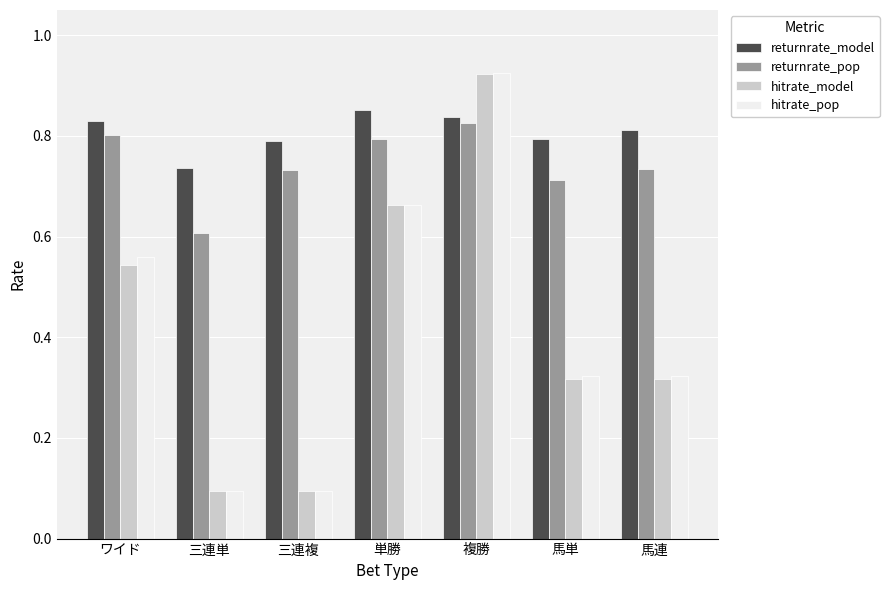

Which series has the widest spread of values?

hitrate_pop